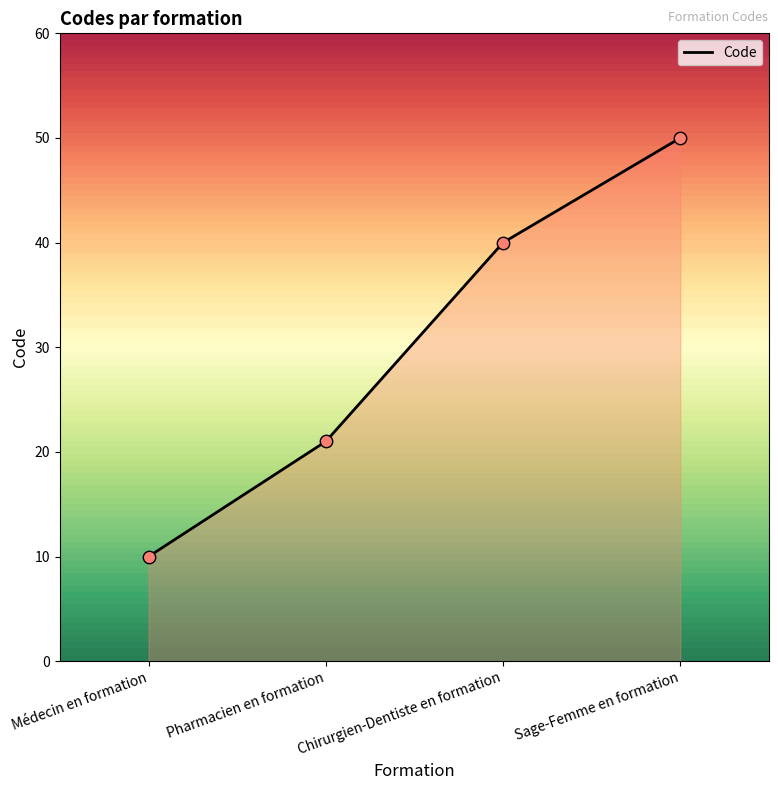

What is the ratio of the value at Sage-Femme en formation to the value at Pharmacien en formation?

2.4